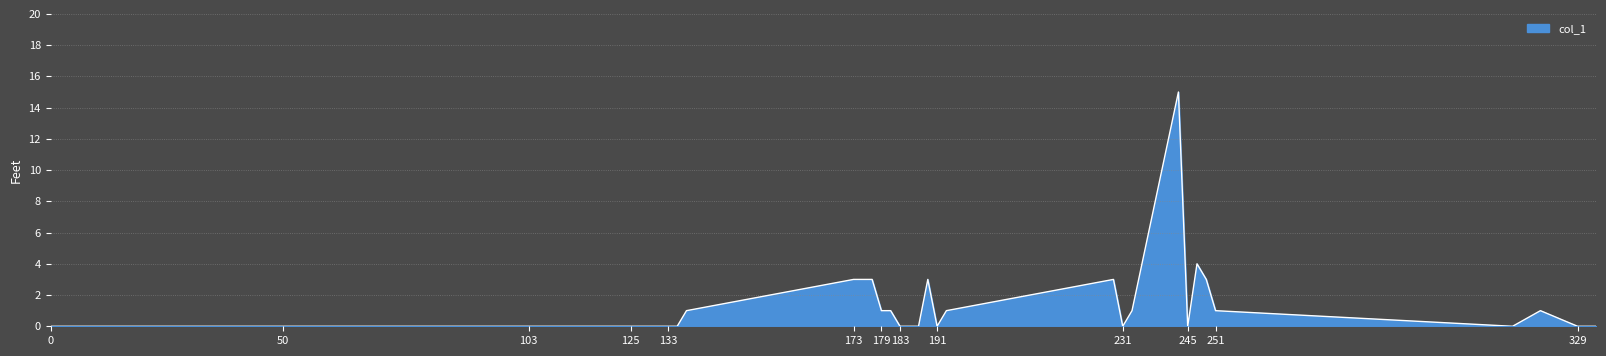

What is the greatest value displayed?

15